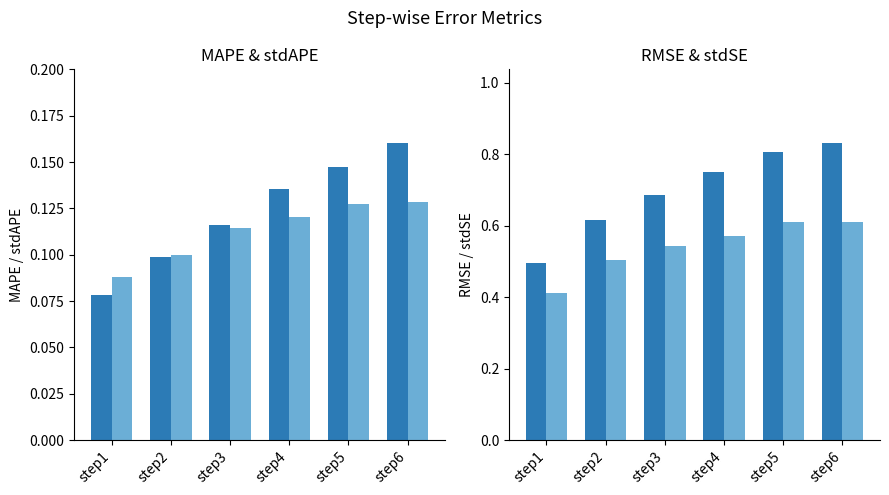

List the series in order of their peak value, lowest first.

stdAPE_step, MAPE_step, stdSE_step, RMSE_step